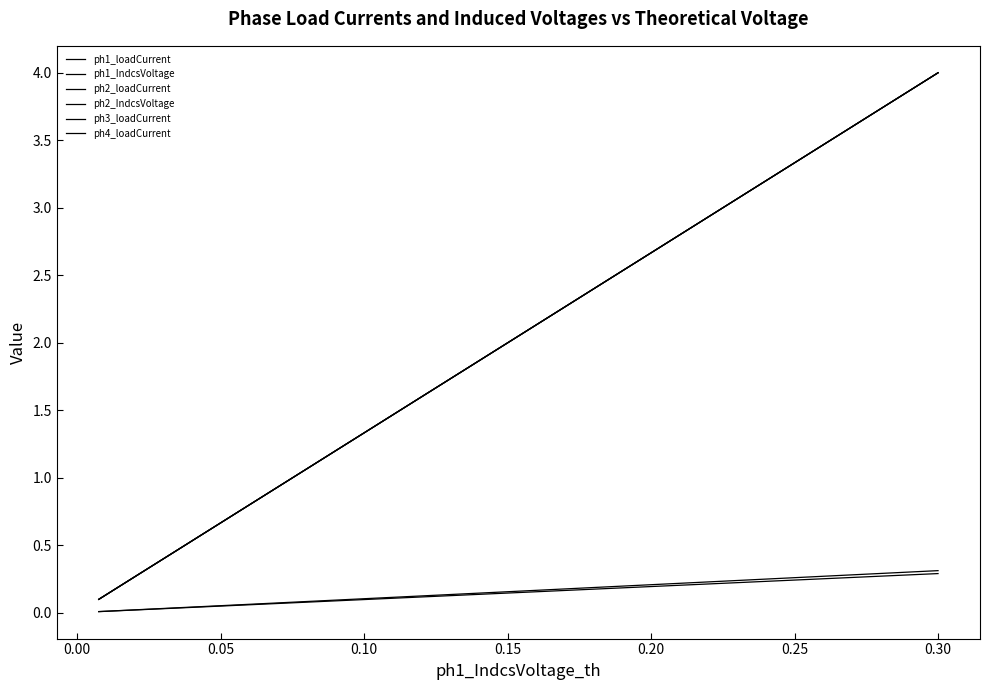

What is the average value of the ph1_IndcsVoltage series?

0.2